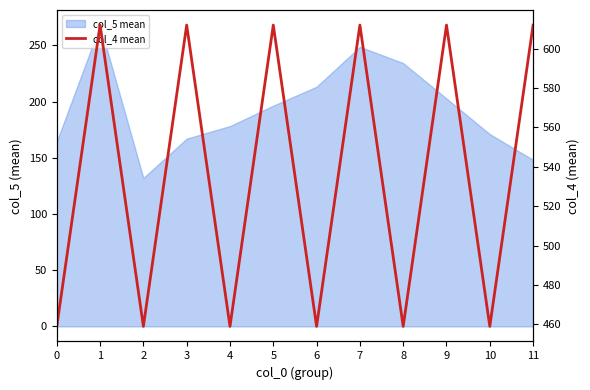

How many values are between 459 and 612?

12